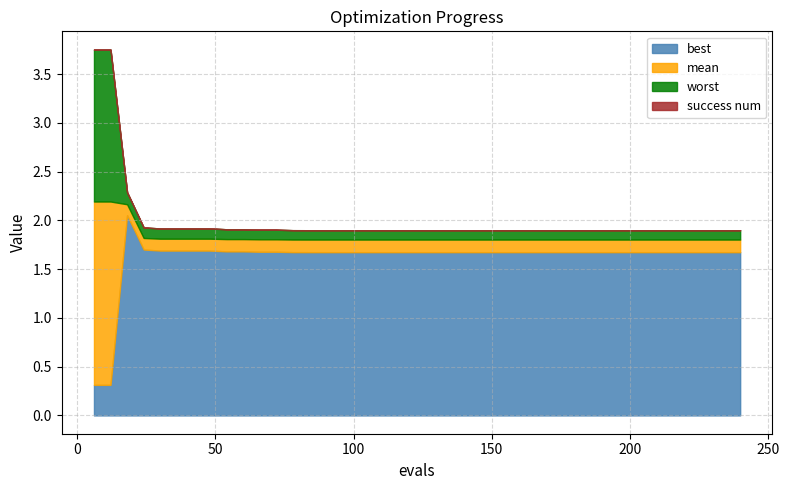

The value of evals at 14 is 138.9. True or false?

False